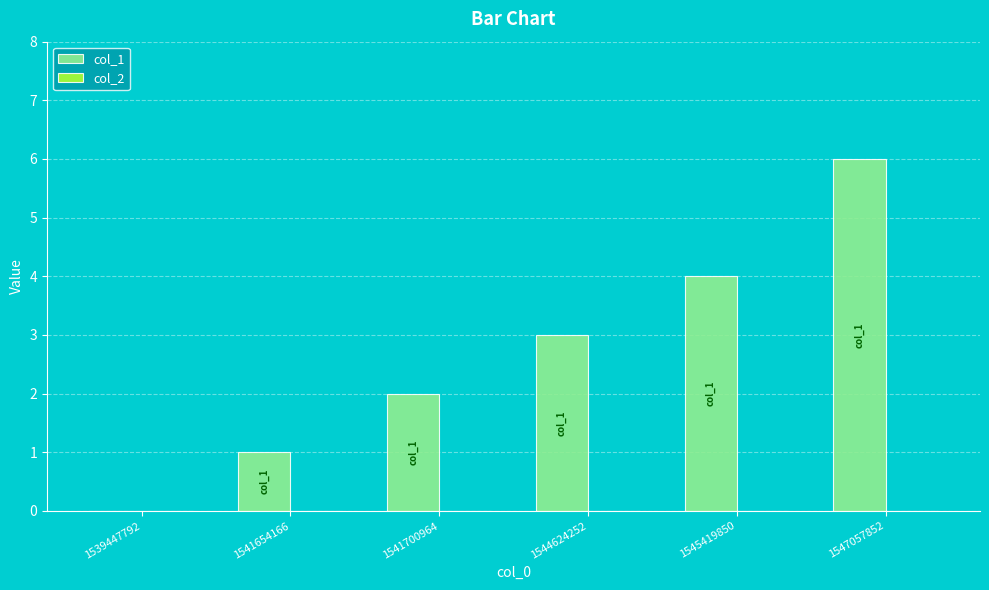

At which category does the chart reach its peak across all series?

1547057852